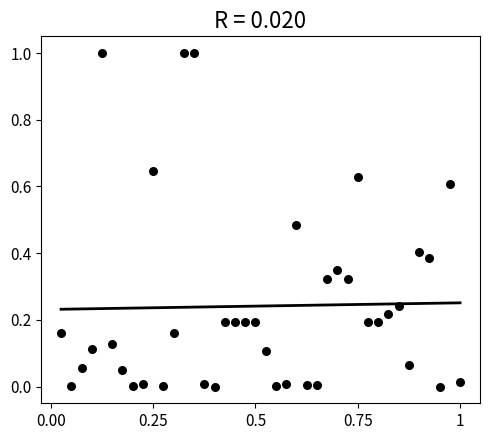

What is the range of X values (max minus min)?

1.0